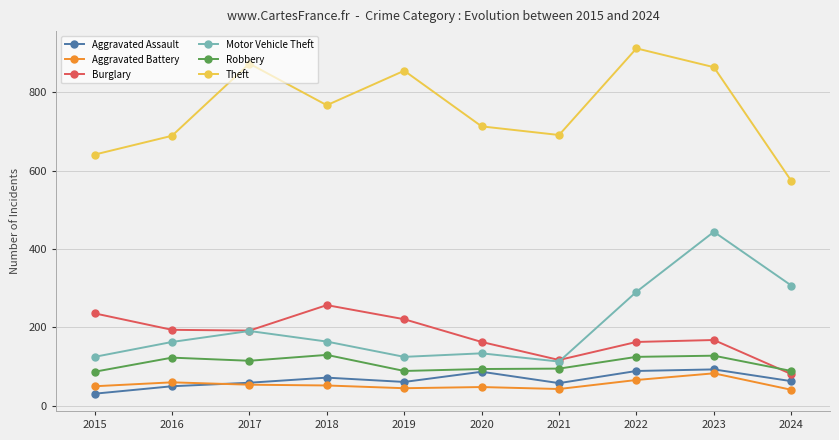

True or false: Burglary has more than 0 points higher than both neighbors.

True